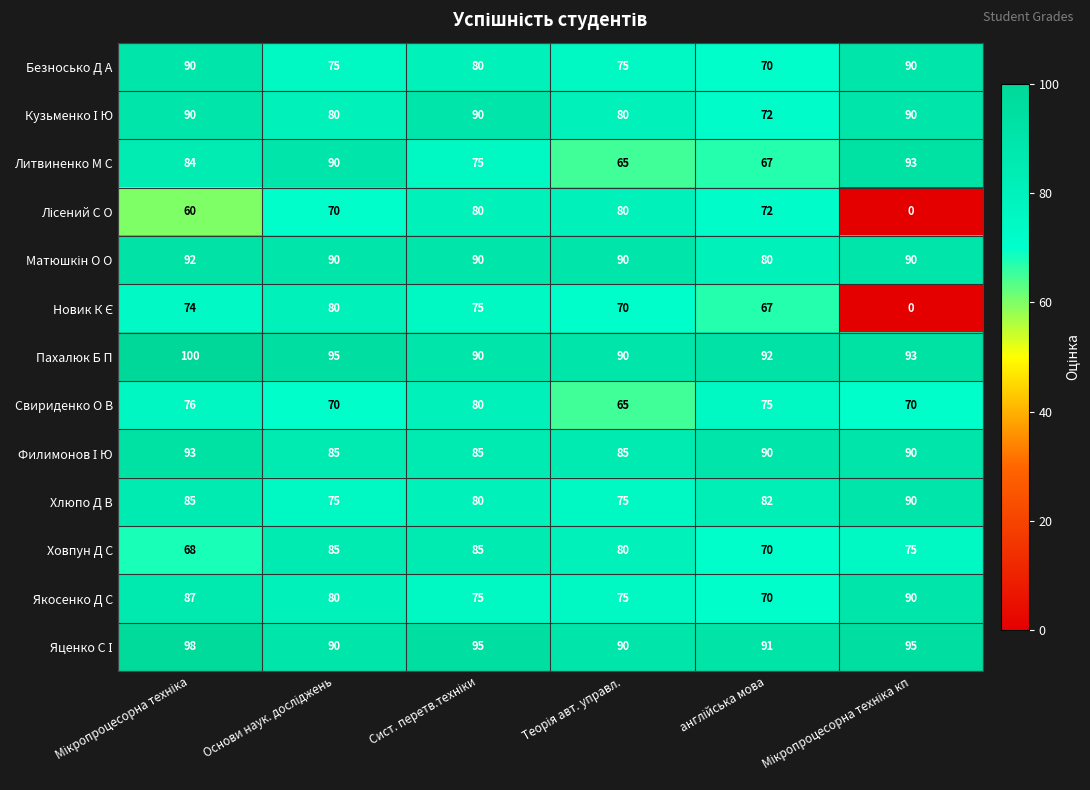

What is the difference between the maximum and minimum values in the Свириденко О В series?

15